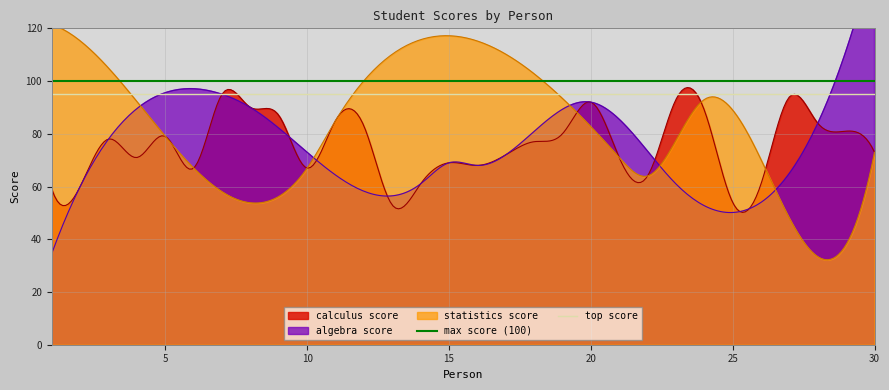

What is the minimum value for calculus score?

50.2